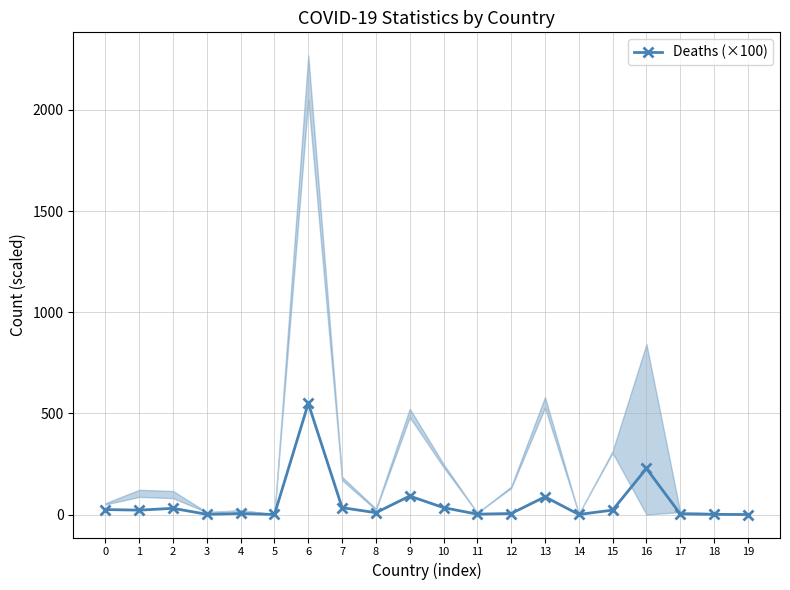

Reading right to left, transcribe all the data shown in this chart.

19=0.0	18=0.9	17=3.2	16=227.6	15=21.8	14=0.4	13=87.6	12=5.1	11=1.9	10=34.0	9=91.5	8=9.1	7=34.0	6=549.5	5=0.3	4=5.3	3=1.1	2=30.7	1=21.7	0=24.7